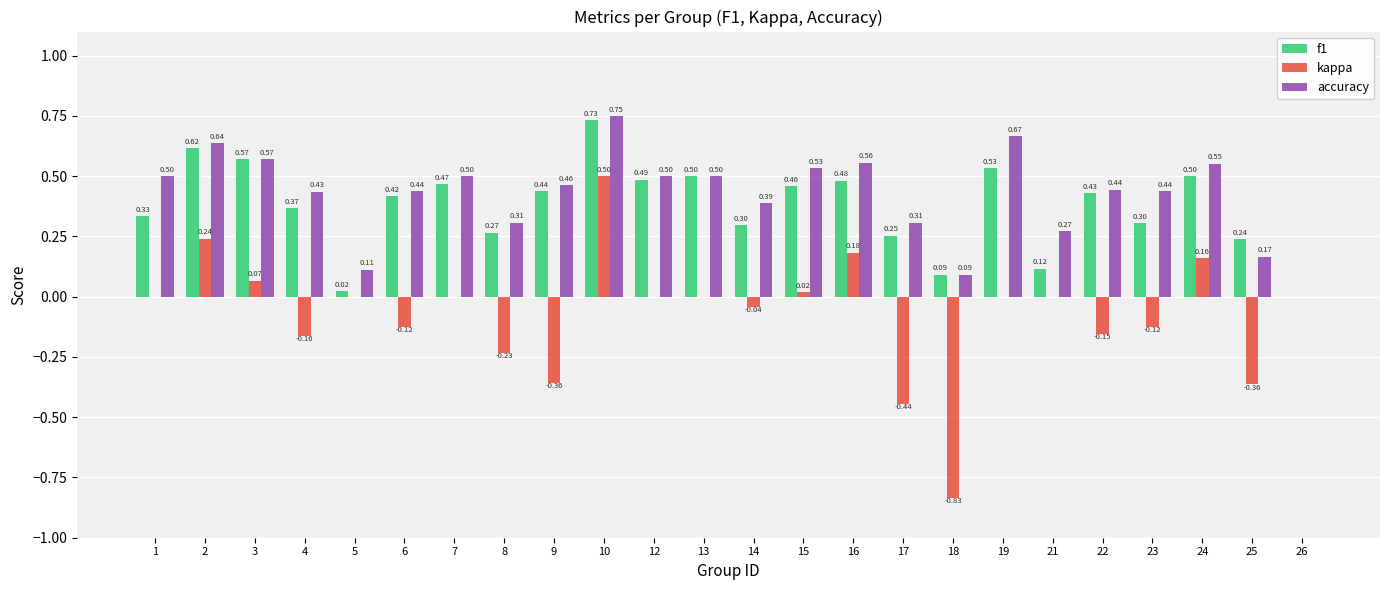

What is the sum of the kappa values at 8 and 10?

0.3